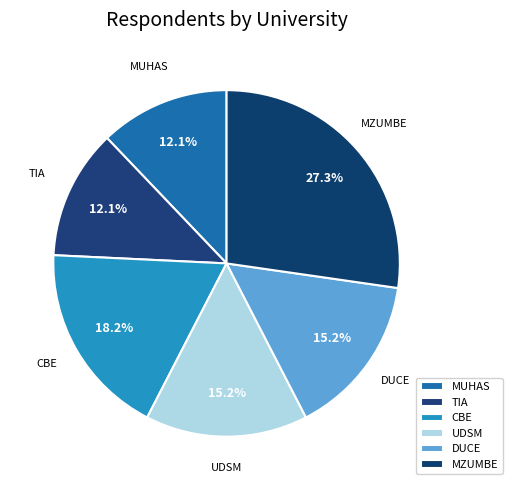

Combined, do MUHAS and MZUMBE account for over 50%?

No